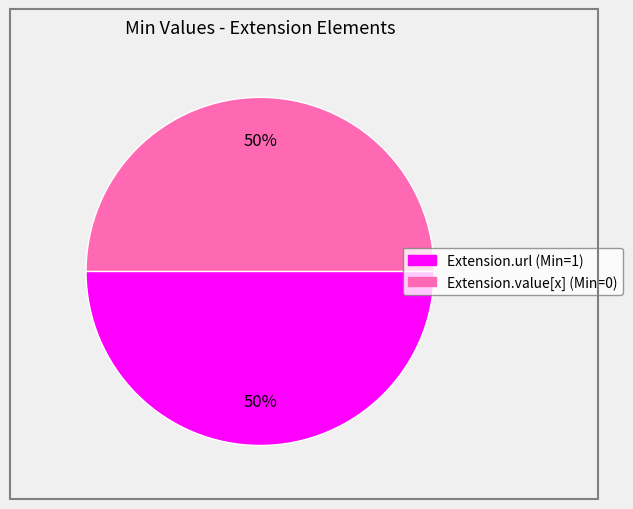

True or false: Extension.url accounts for 42% of the total.

False